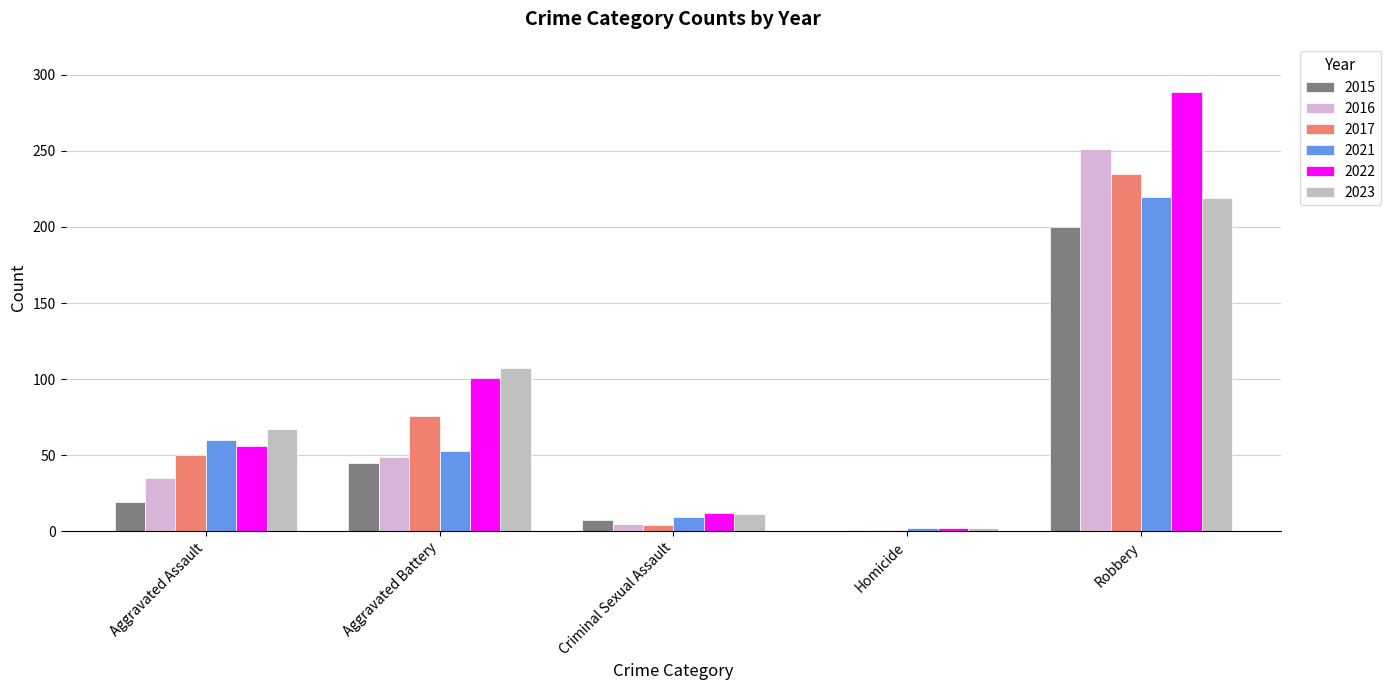

Reading left to right, what are all the values shown in this chart?

2015: Aggravated Assault=19	Aggravated Battery=45	Criminal Sexual Assault=7	Homicide=0	Robbery=200
2016: Aggravated Assault=35	Aggravated Battery=49	Criminal Sexual Assault=5	Homicide=1	Robbery=251
2017: Aggravated Assault=50	Aggravated Battery=76	Criminal Sexual Assault=4	Homicide=1	Robbery=235
2021: Aggravated Assault=60	Aggravated Battery=53	Criminal Sexual Assault=9	Homicide=2	Robbery=220
2022: Aggravated Assault=56	Aggravated Battery=101	Criminal Sexual Assault=12	Homicide=2	Robbery=289
2023: Aggravated Assault=67	Aggravated Battery=107	Criminal Sexual Assault=11	Homicide=2	Robbery=219